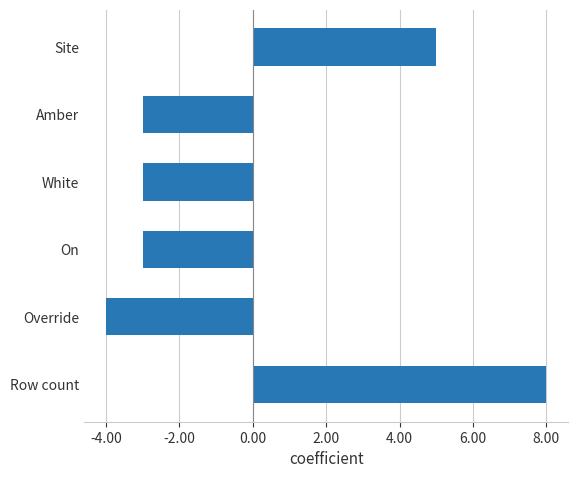

Reading top to bottom, what are all the values shown in this chart?

Site=5	Amber=-3	White=-3	On=-3	Override=-4	Row count=8